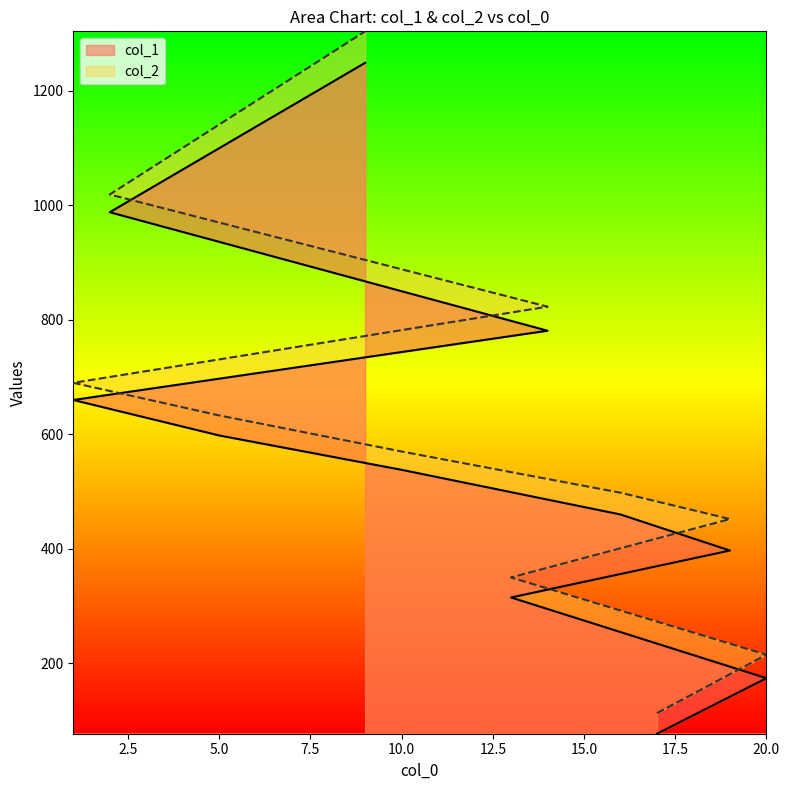

What is the total value across all series at 10?

1108